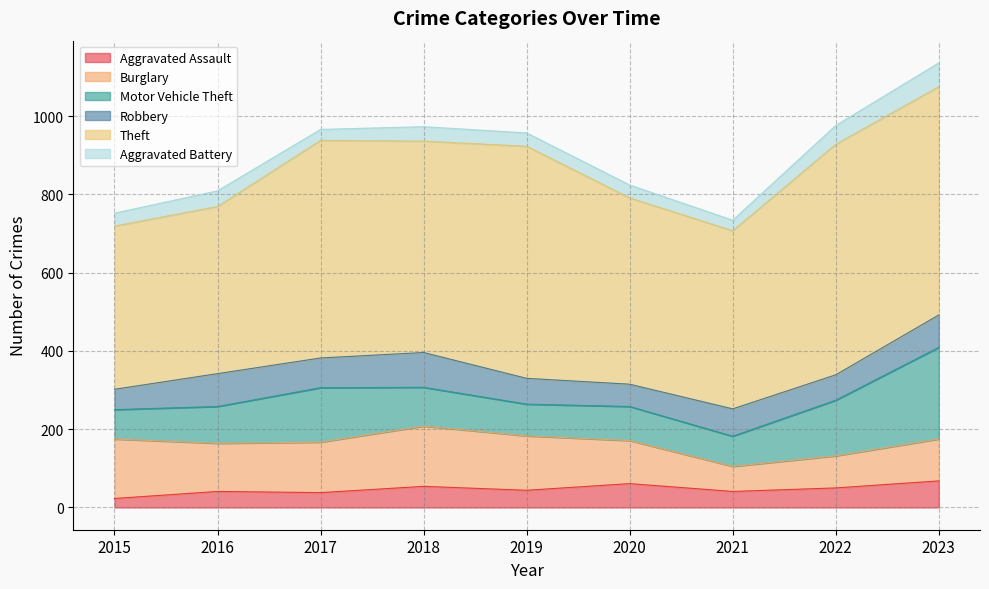

At which category does Theft reach its first local peak?

2017